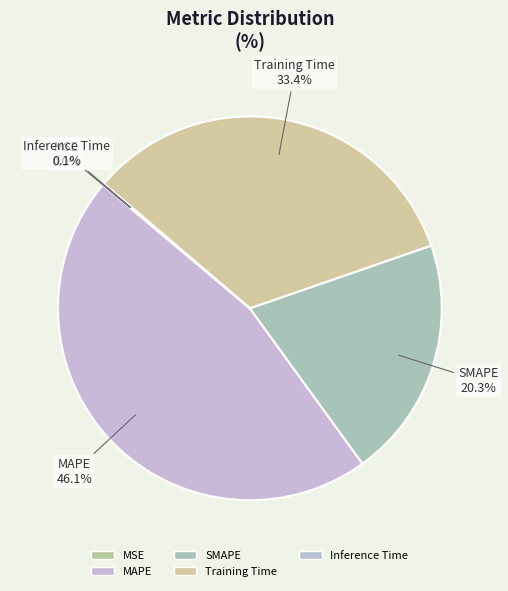

Is it true that Training Time is 28% of the pie?

False